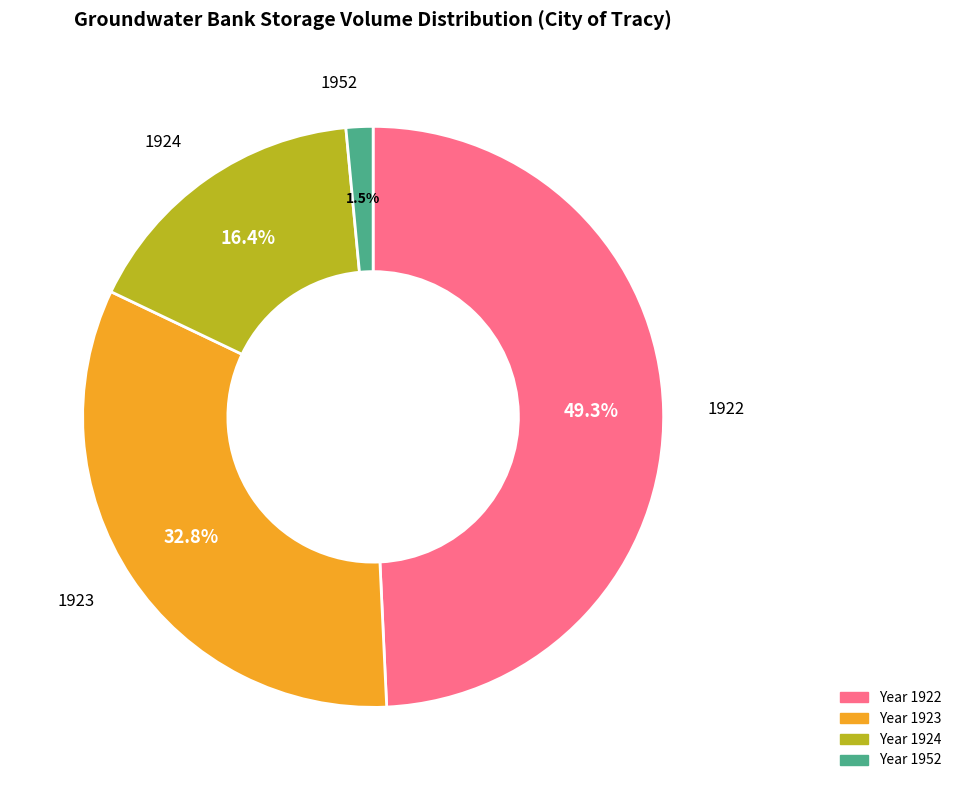

How many segments does this pie chart have?

4